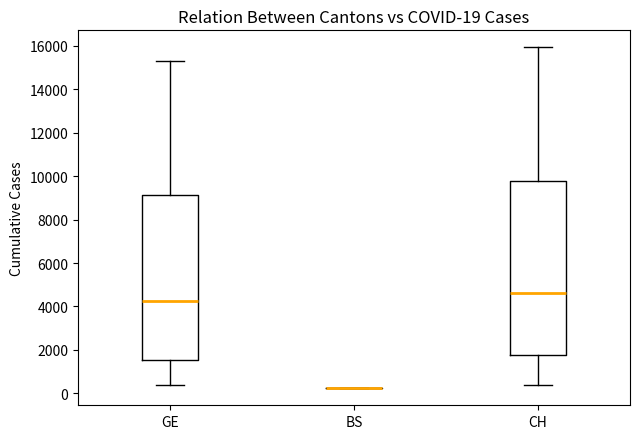

Which box is the tallest, from its lower edge to its upper edge?

CH